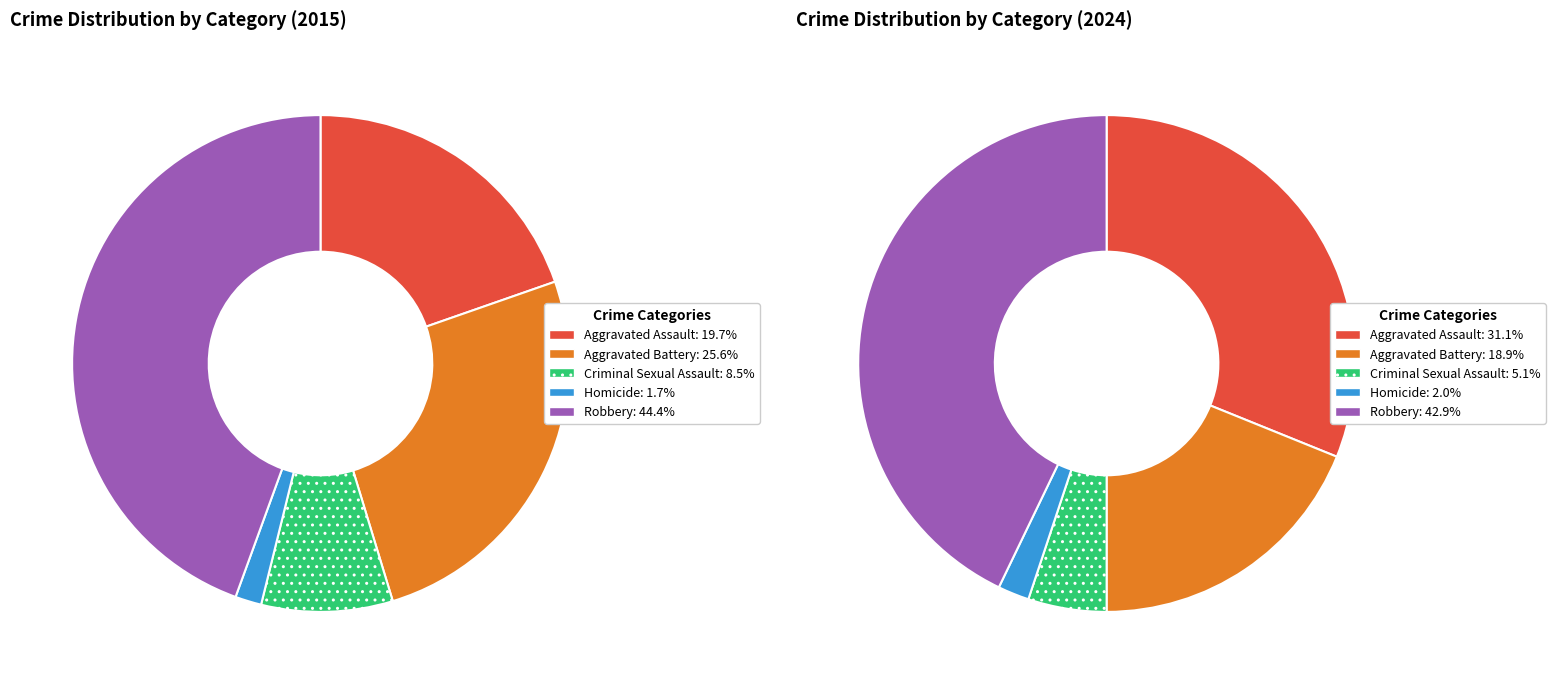

Is there any slice that represents more than half of the pie?

No